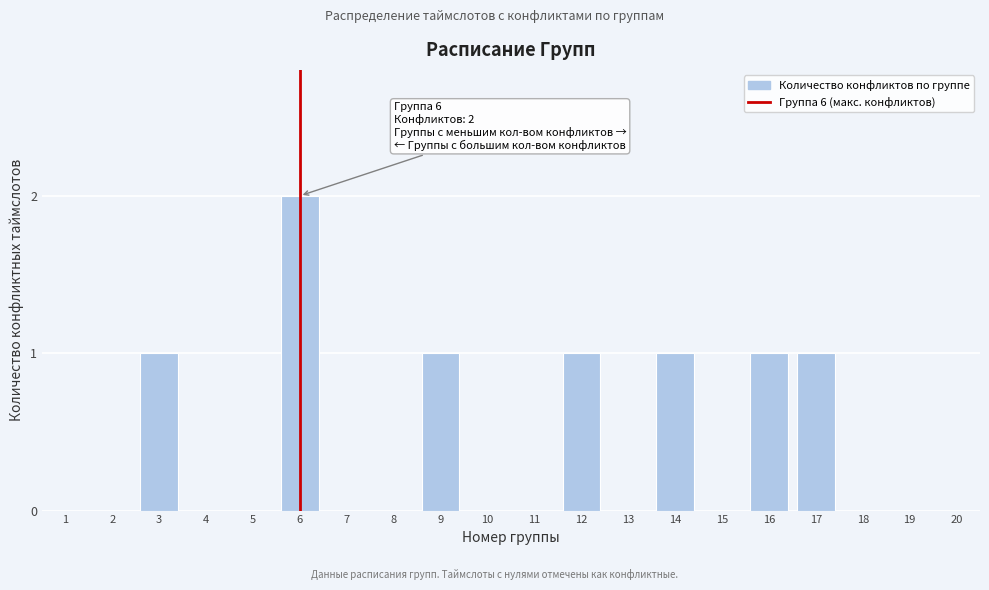

Reading left to right, what are all the values shown in this chart?

1=0	2=0	3=1	4=0	5=0	6=2	7=0	8=0	9=1	10=0	11=0	12=1	13=0	14=1	15=0	16=1	17=1	18=0	19=0	20=0